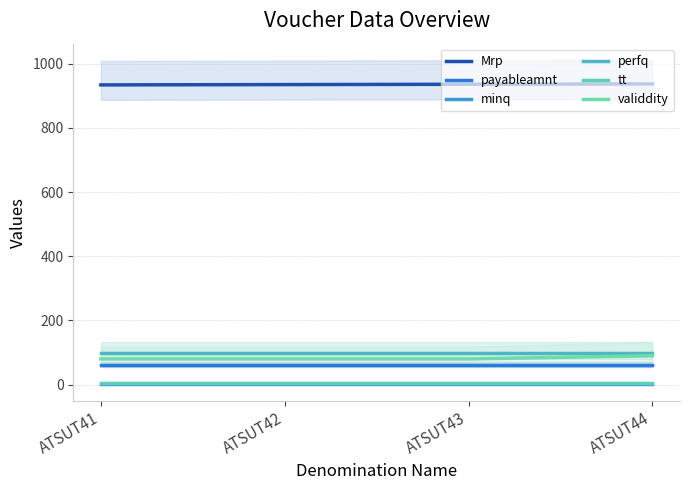

At which category is the sum across all series the highest?

ATSUT44